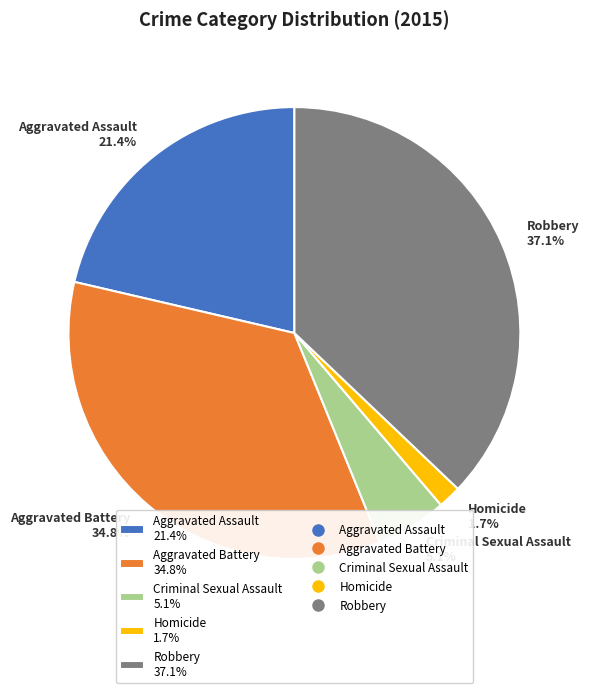

How many segments does this pie chart have?

5